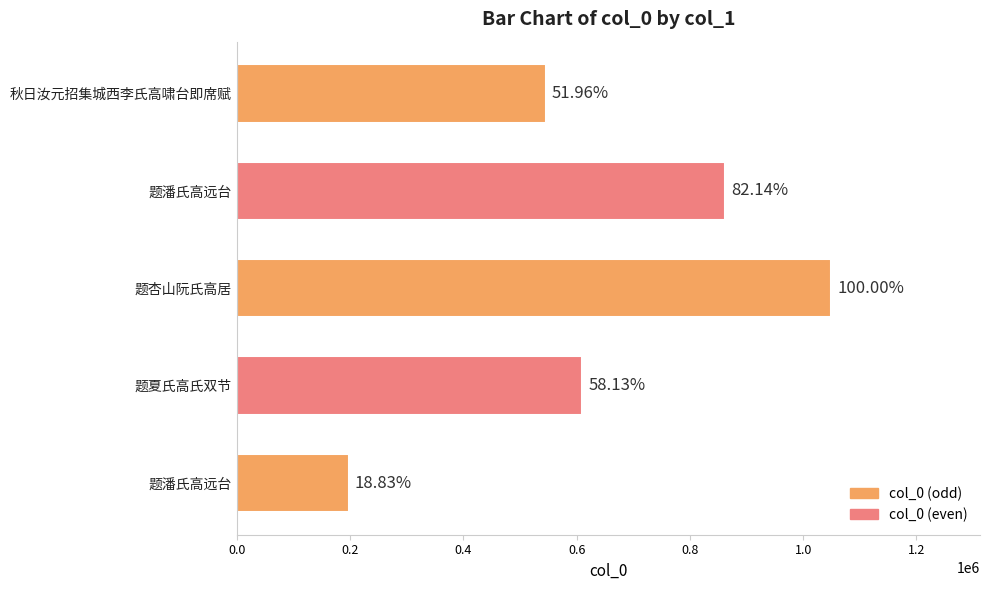

What is the difference between the second highest and second lowest values?

316882